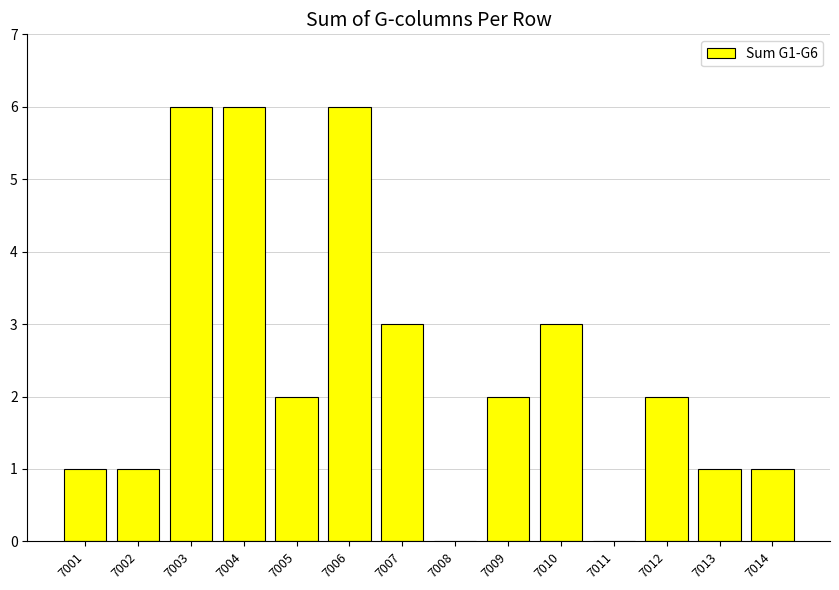

The chart shows a value of 3 at 7005. True or false?

False